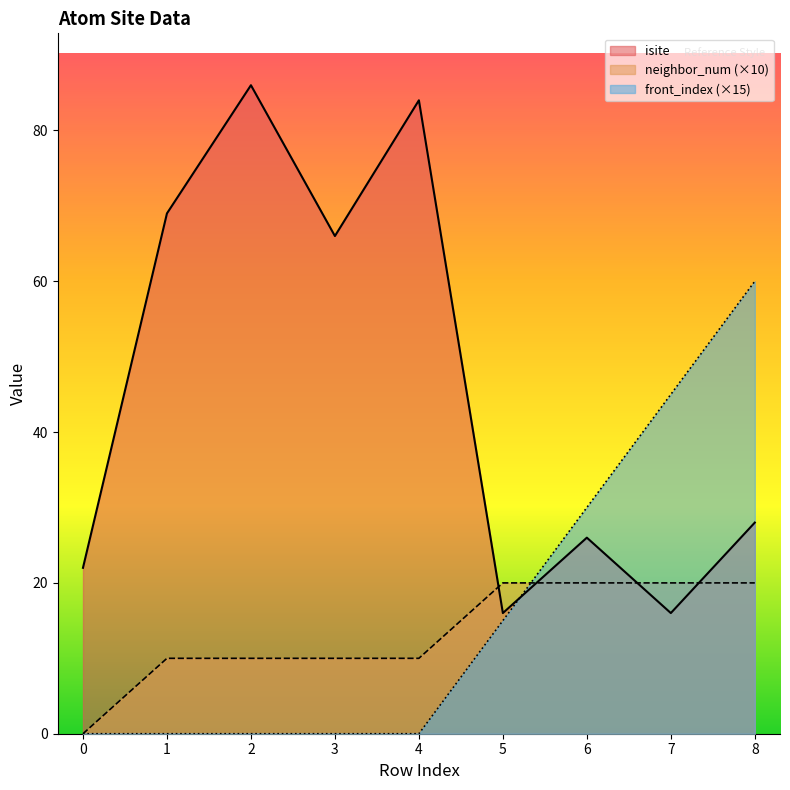

Reading left to right, transcribe all the data shown in this chart.

isite: 22	69	86	66	84	16	26	16	28
neighbor_num: 0	10	10	10	10	20	20	20	20
front_index: 0	0	0	0	0	15	30	45	60